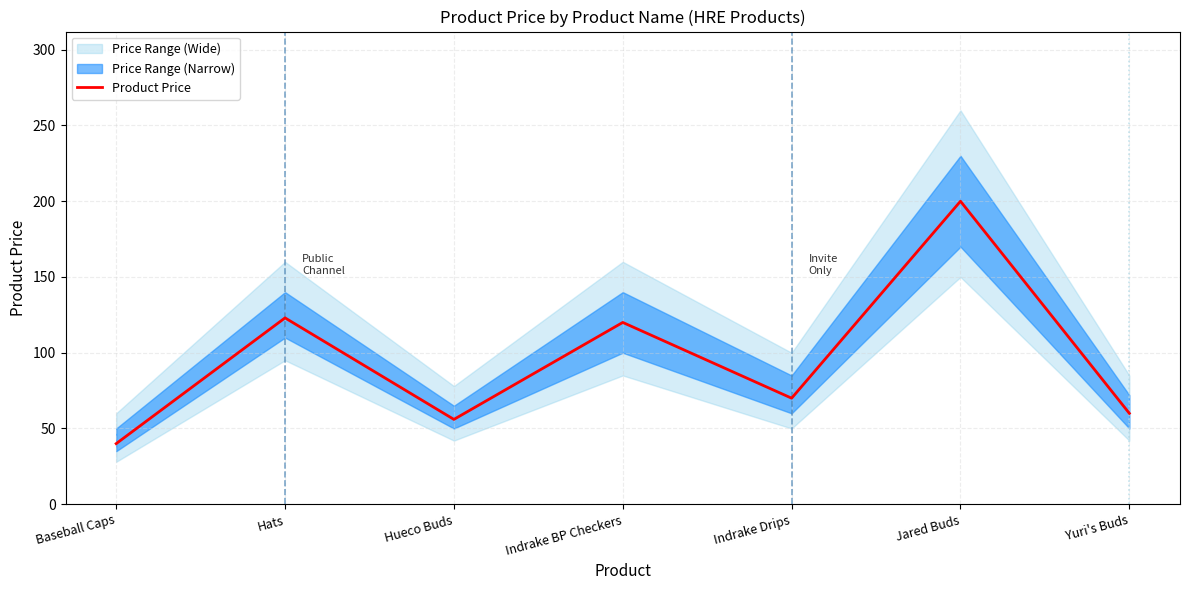

Where is the first local minimum?

Hueco Buds